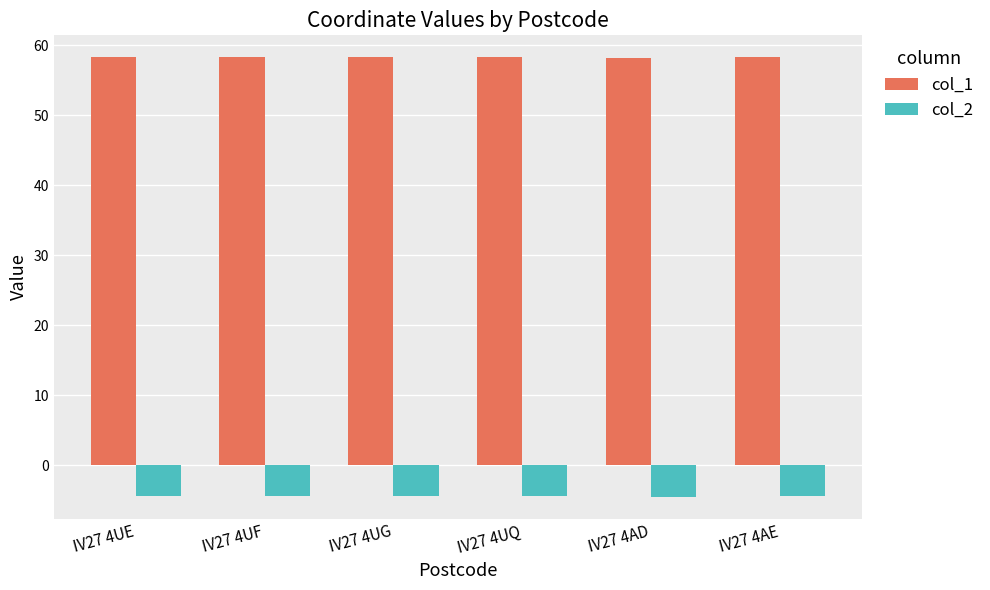

What is the sum of all col_2 values?

-26.7